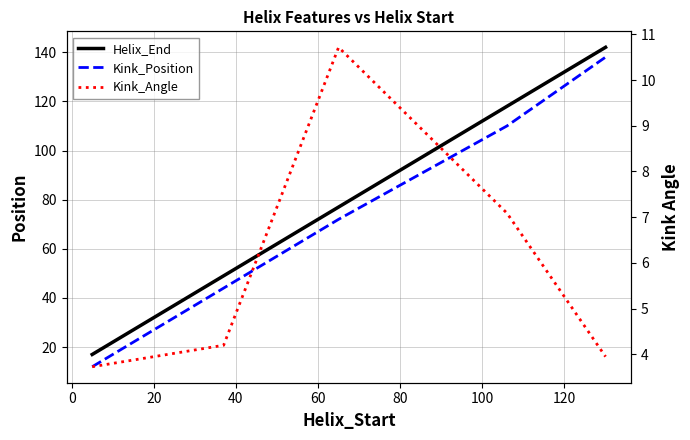

How many distinct data groups are displayed?

3